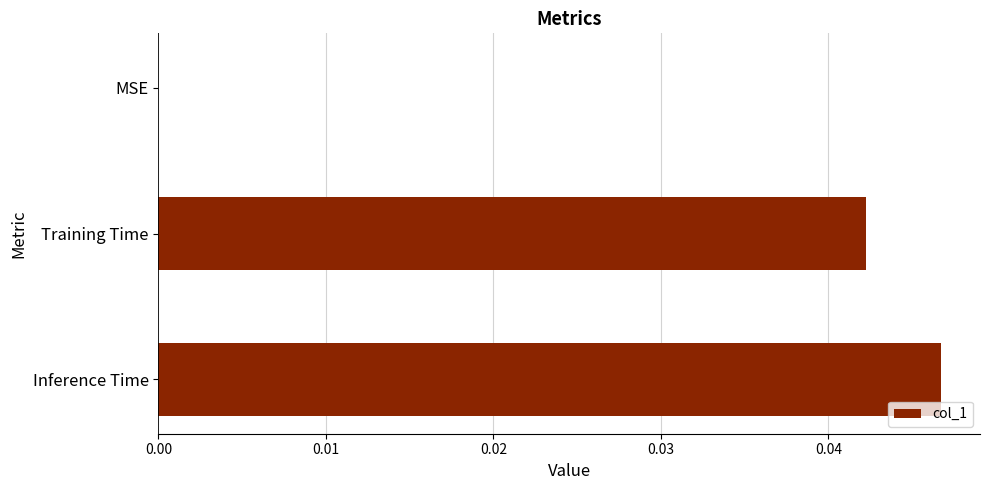

How many values are above zero?

2